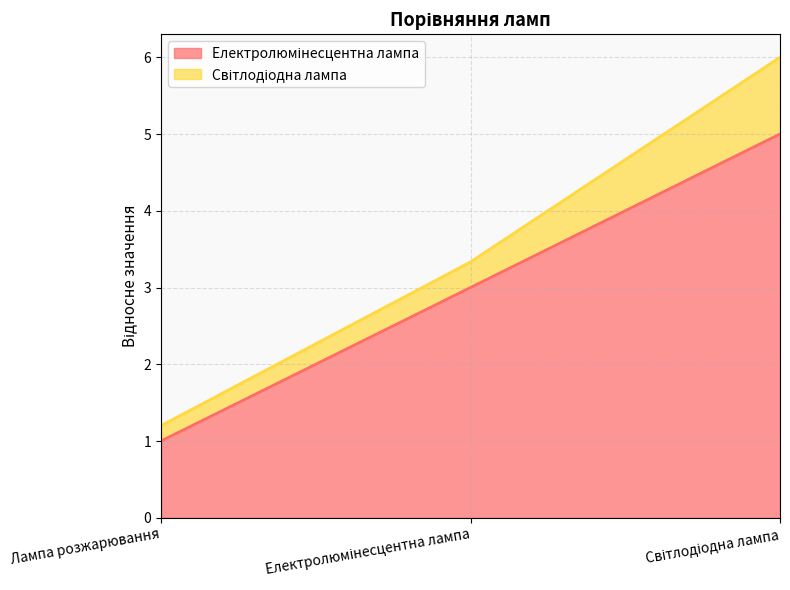

What is the smallest value displayed?

1